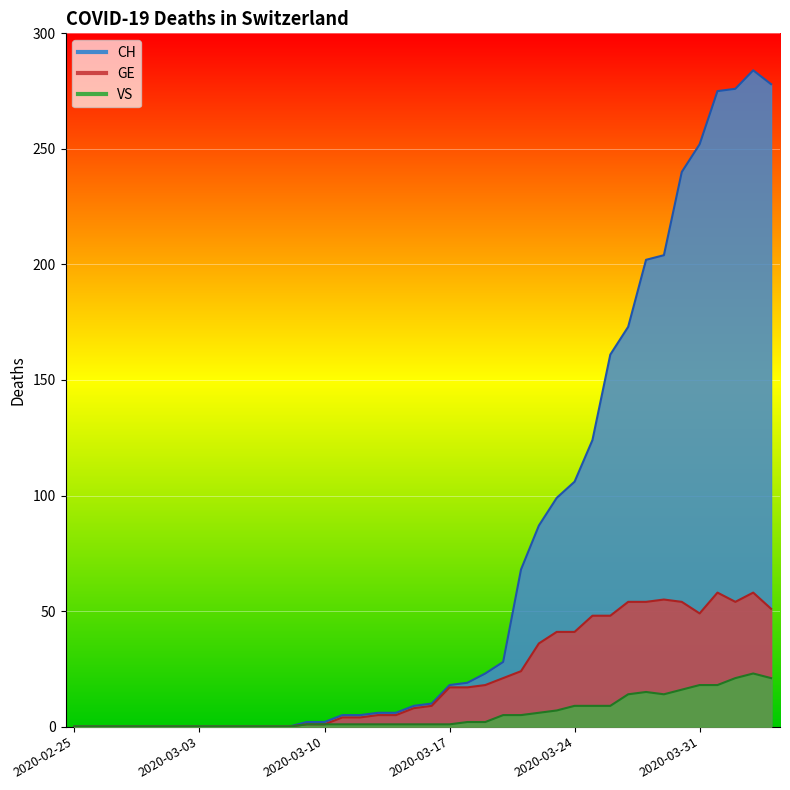

What position from the left is 2020-03-10?

15